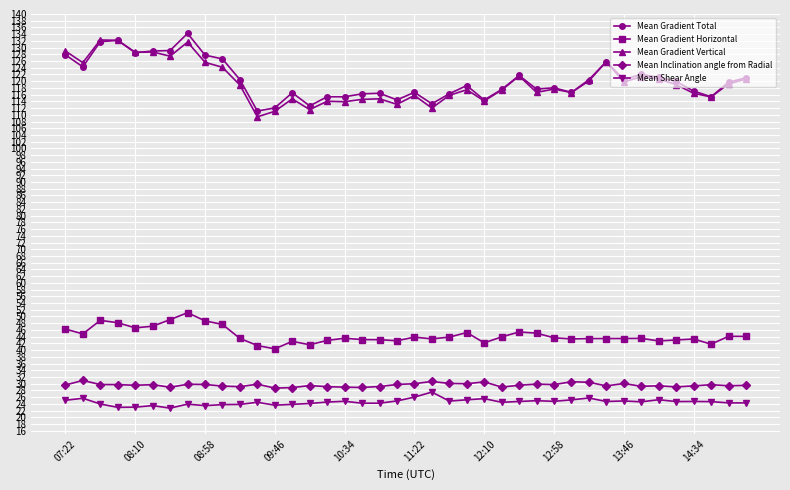

At how many categories does at least one series exceed 71?

40